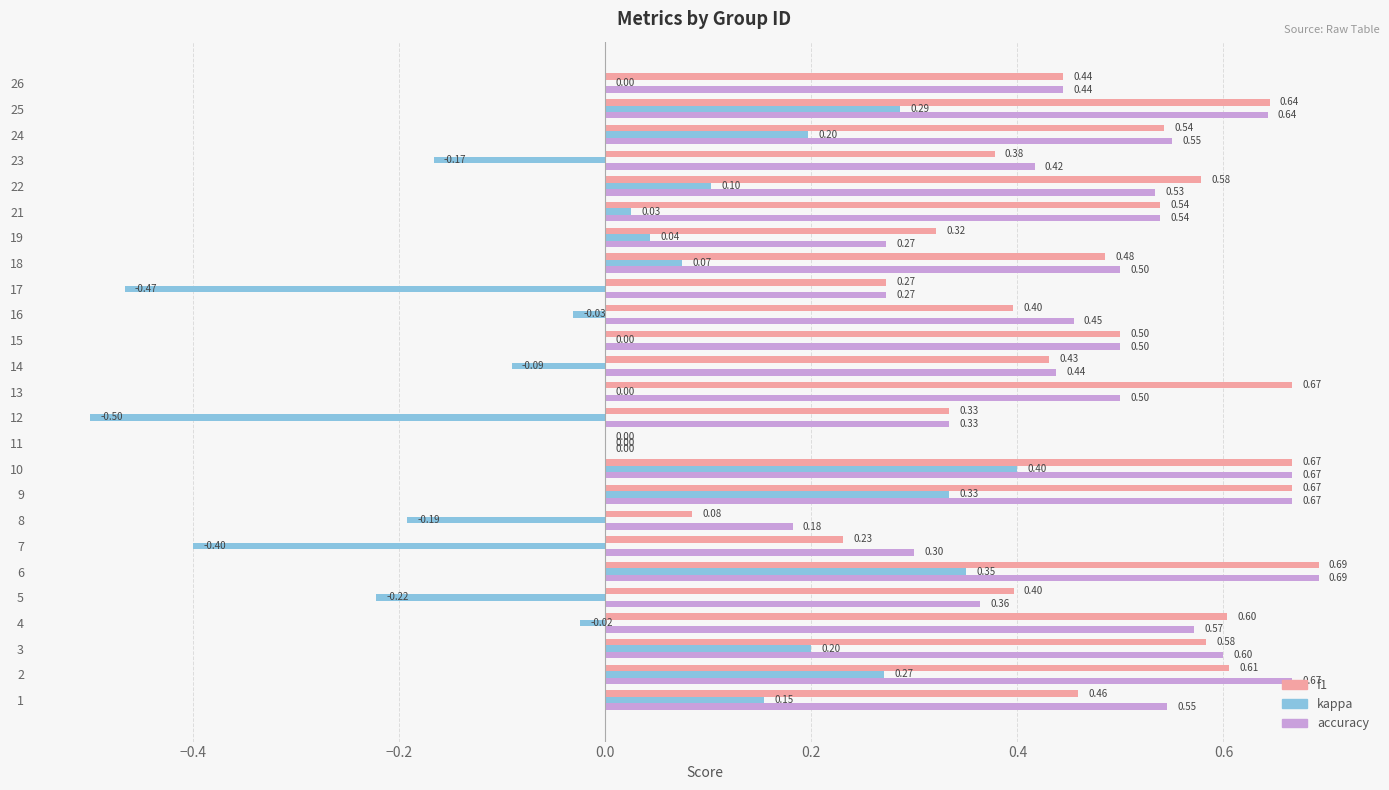

What are all the series names shown in the legend?

f1, kappa, accuracy